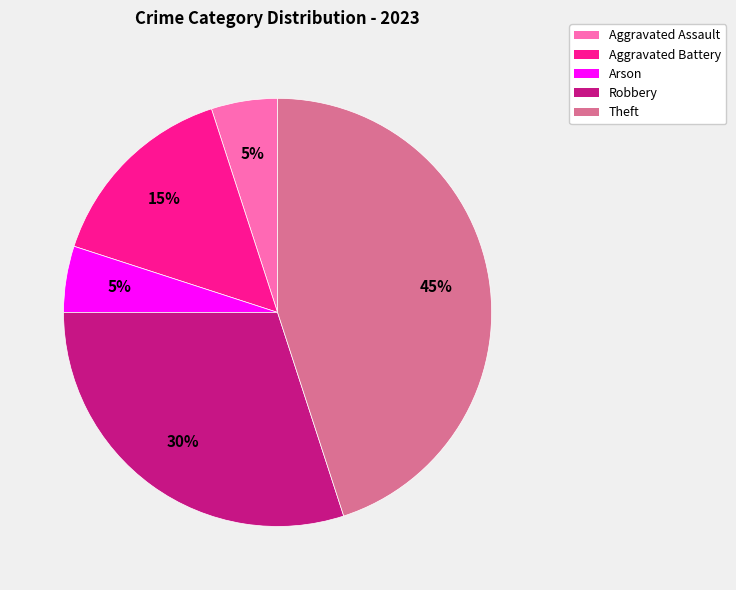

To the nearest percent, what is the difference between the largest and smallest slice percentages?

40%